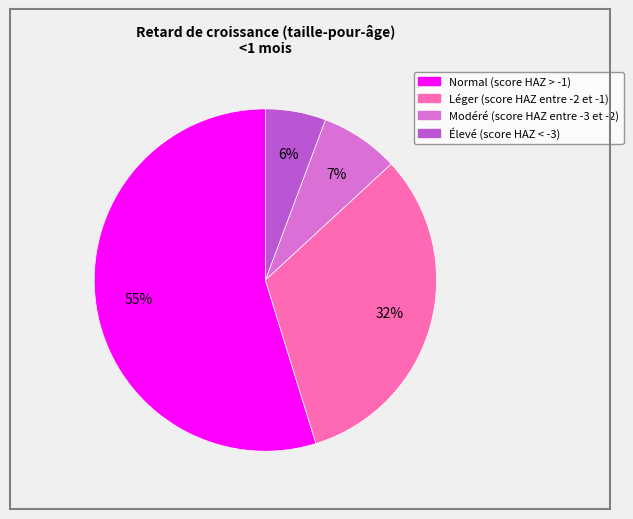

Which slice is the smallest?

Élevé (score HAZ < -3)